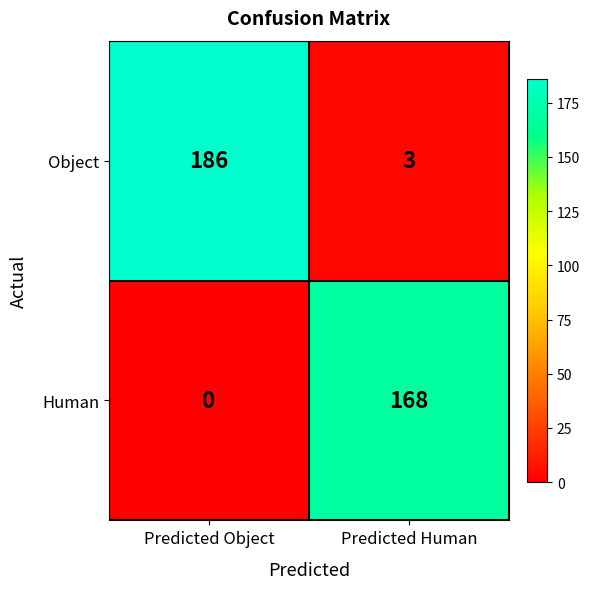

Reading right to left, what are all the values shown in this chart?

Object: 3	186
Human: 168	0